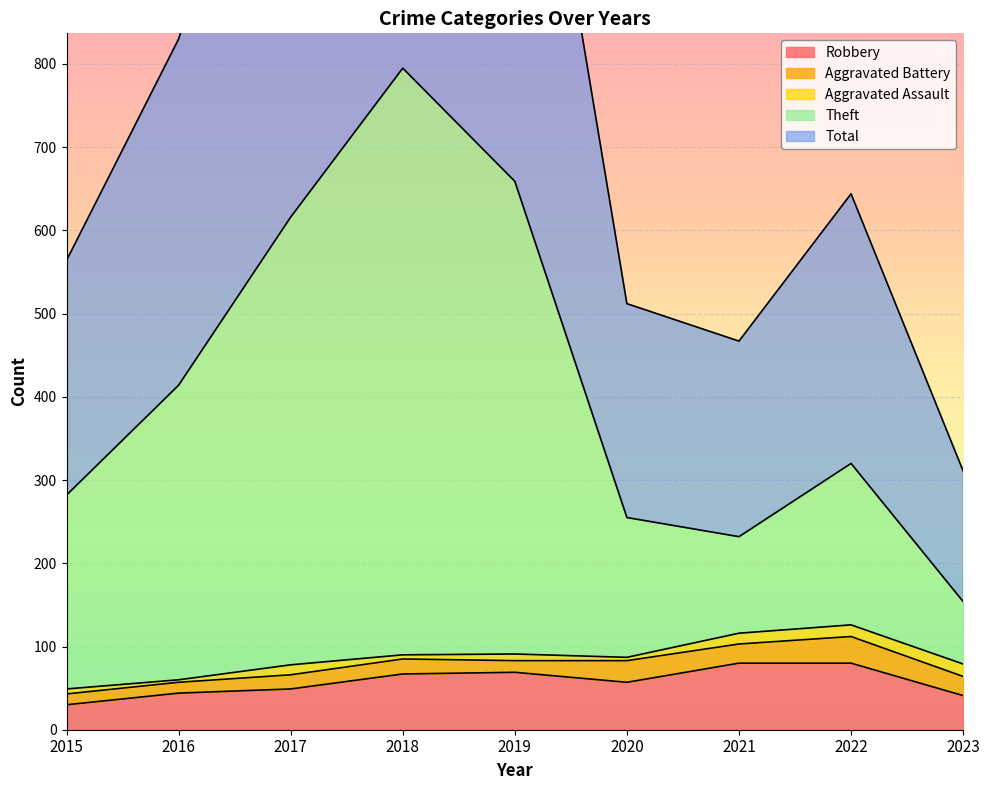

Is it true that Robbery equals 30 at 2015?

True